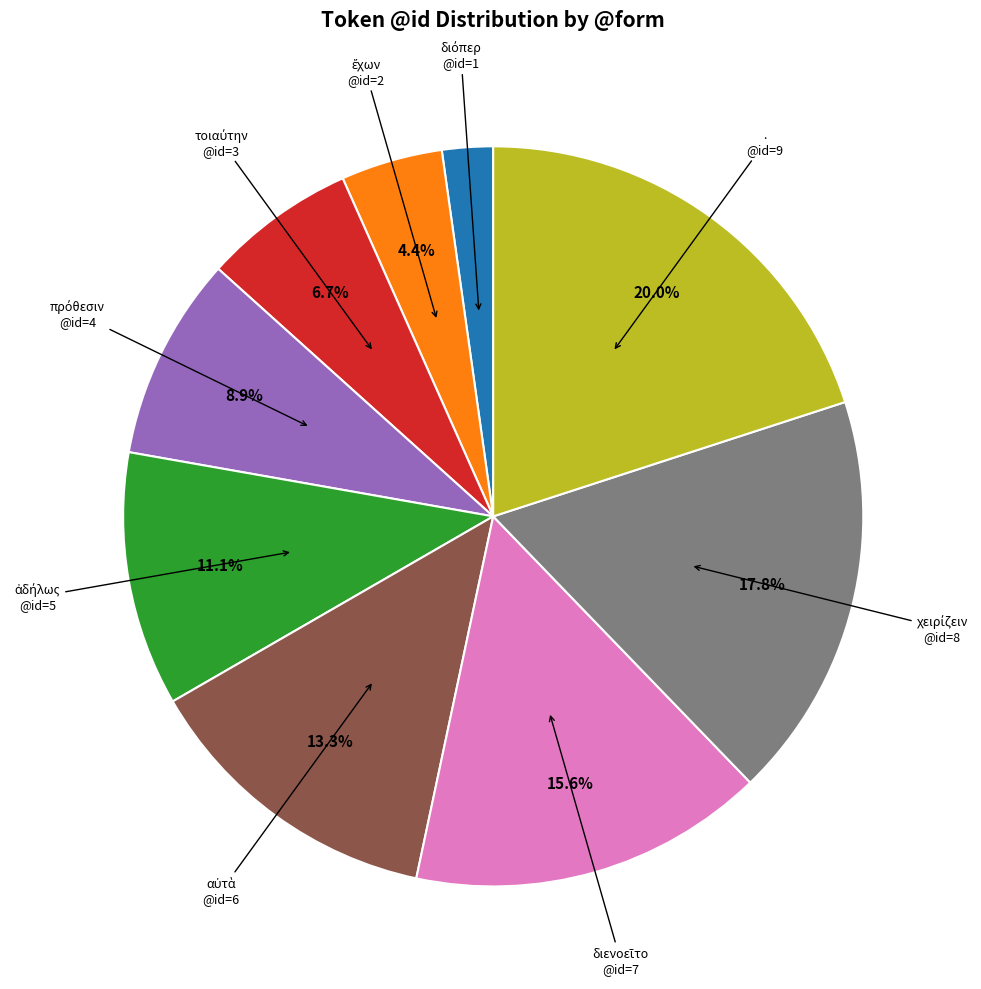

Is there any slice that represents more than half of the pie?

No